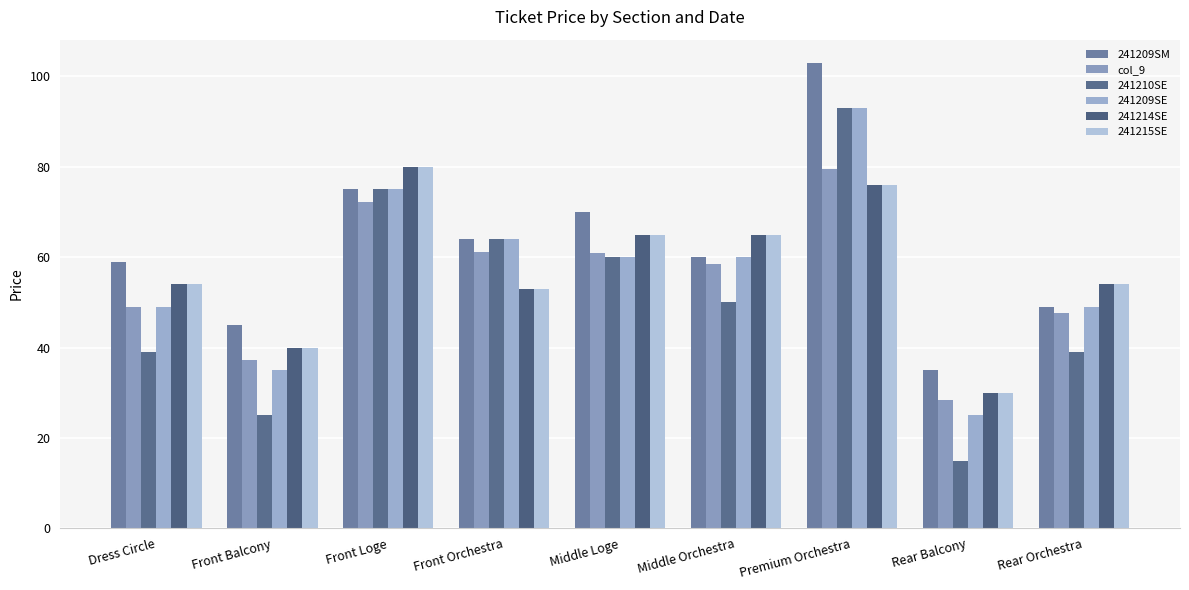

Reading left to right, transcribe all the data shown in this chart.

241209SM: 59.0	45.0	75.0	64.0	70.0	60.0	103.0	35.0	49.0
col_9: 49.0	37.2	72.2	61.2	61.0	58.5	79.6	28.5	47.8
241210SE: 39.0	25.0	75.0	64.0	60.0	50.0	93.0	15.0	39.0
241209SE: 49.0	35.0	75.0	64.0	60.0	60.0	93.0	25.0	49.0
241214SE: 54.0	40.0	80.0	53.0	65.0	65.0	76.0	30.0	54.0
241215SE: 54.0	40.0	80.0	53.0	65.0	65.0	76.0	30.0	54.0